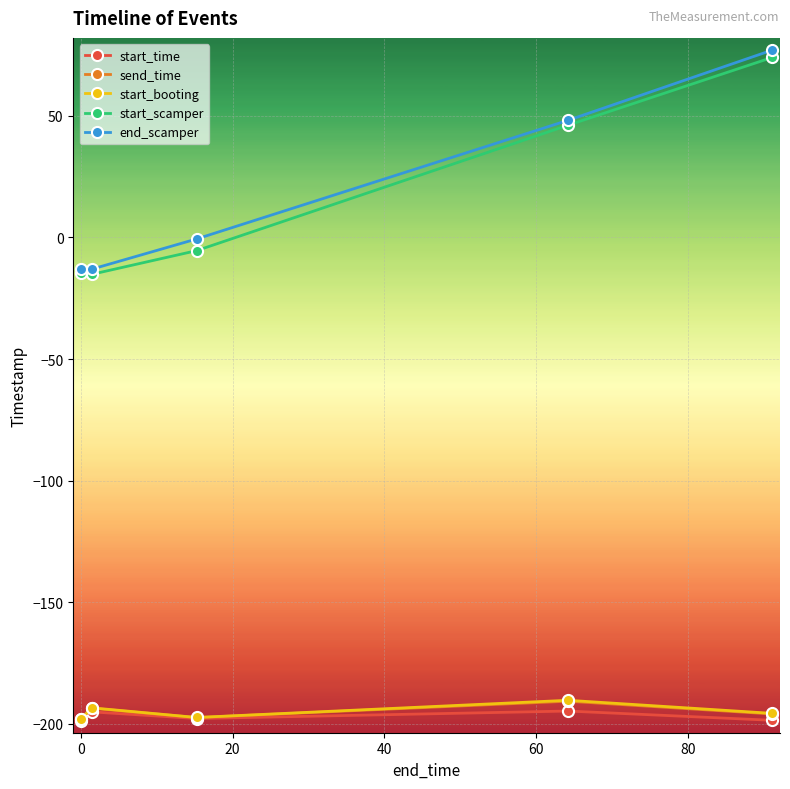

What is the smallest value displayed?

-198.6